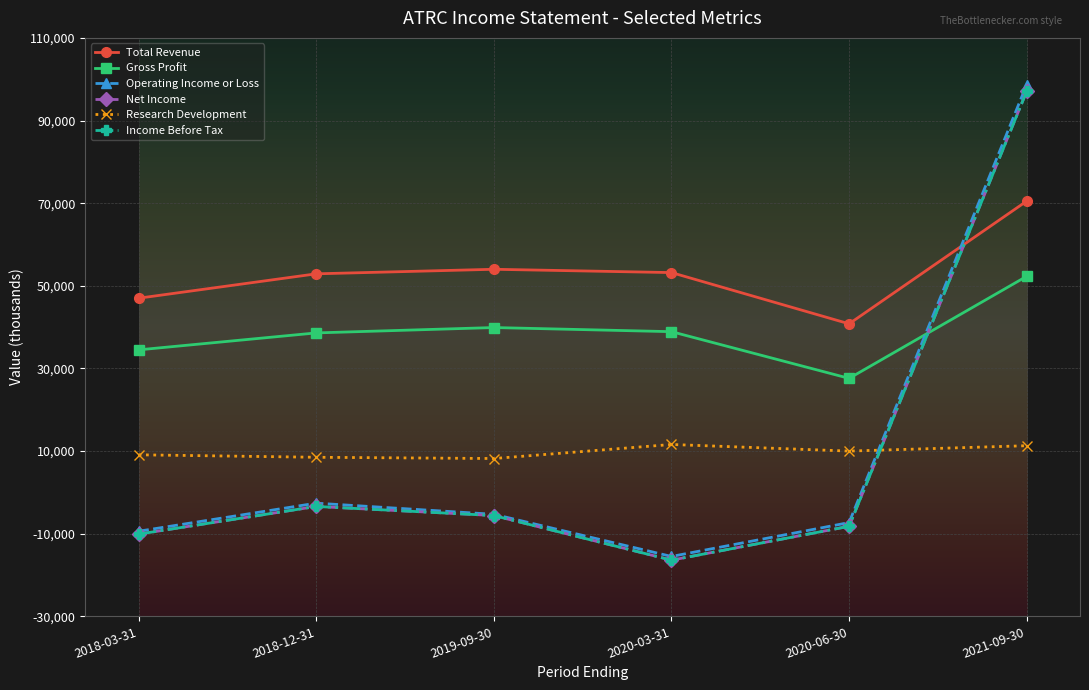

Does the chart have visible grid lines?

Yes